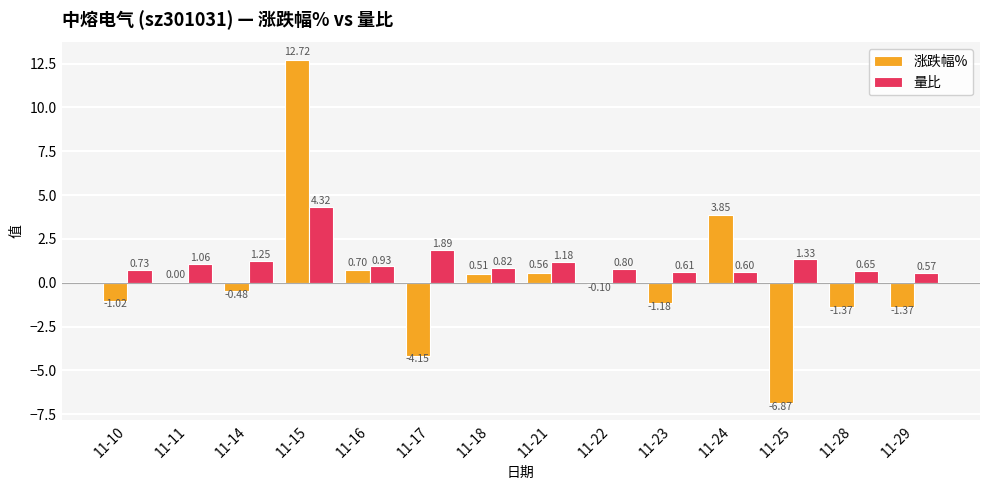

What is the sum of all 量比 values?

16.7